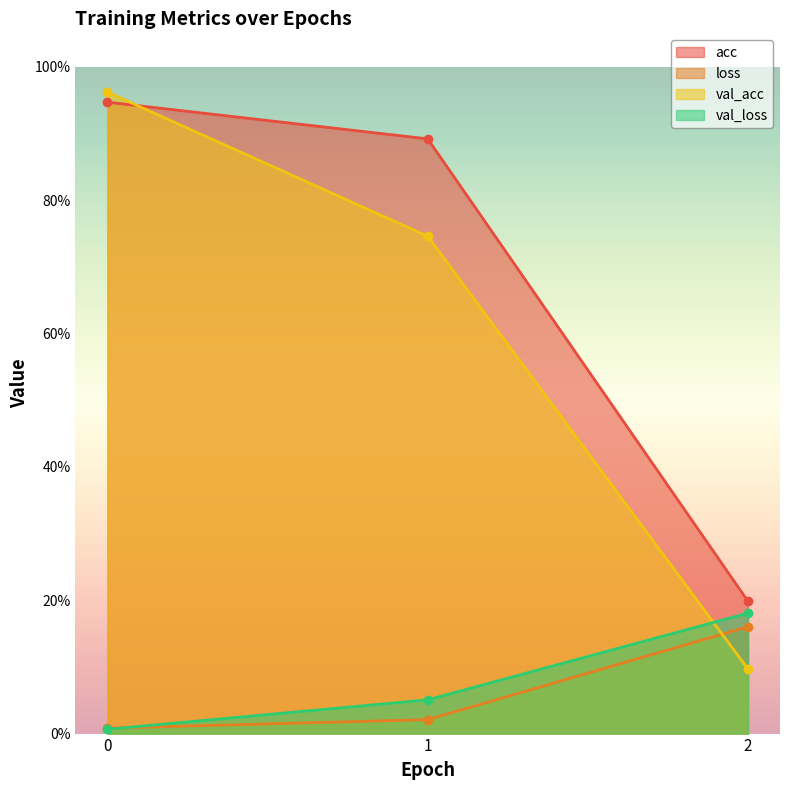

Rank the series by their maximum value, from lowest to highest.

loss, val_loss, acc, val_acc